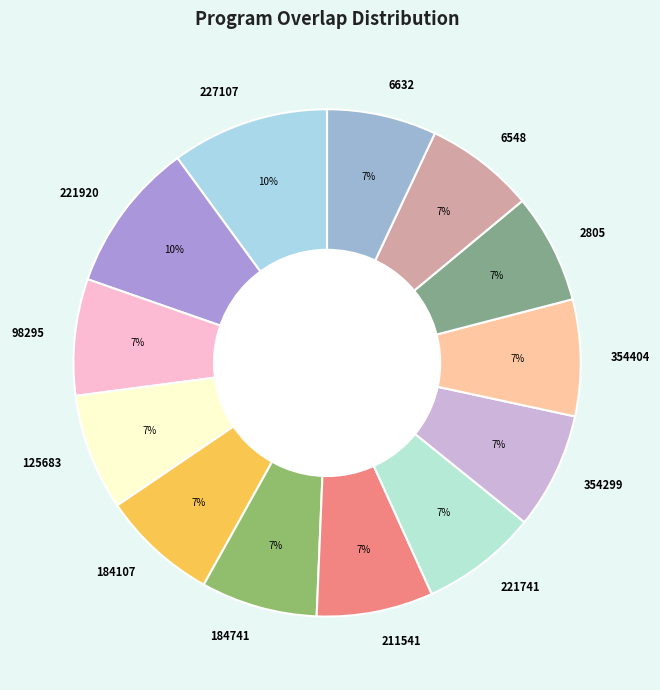

Is it true that 184107 is 7% of the pie?

True